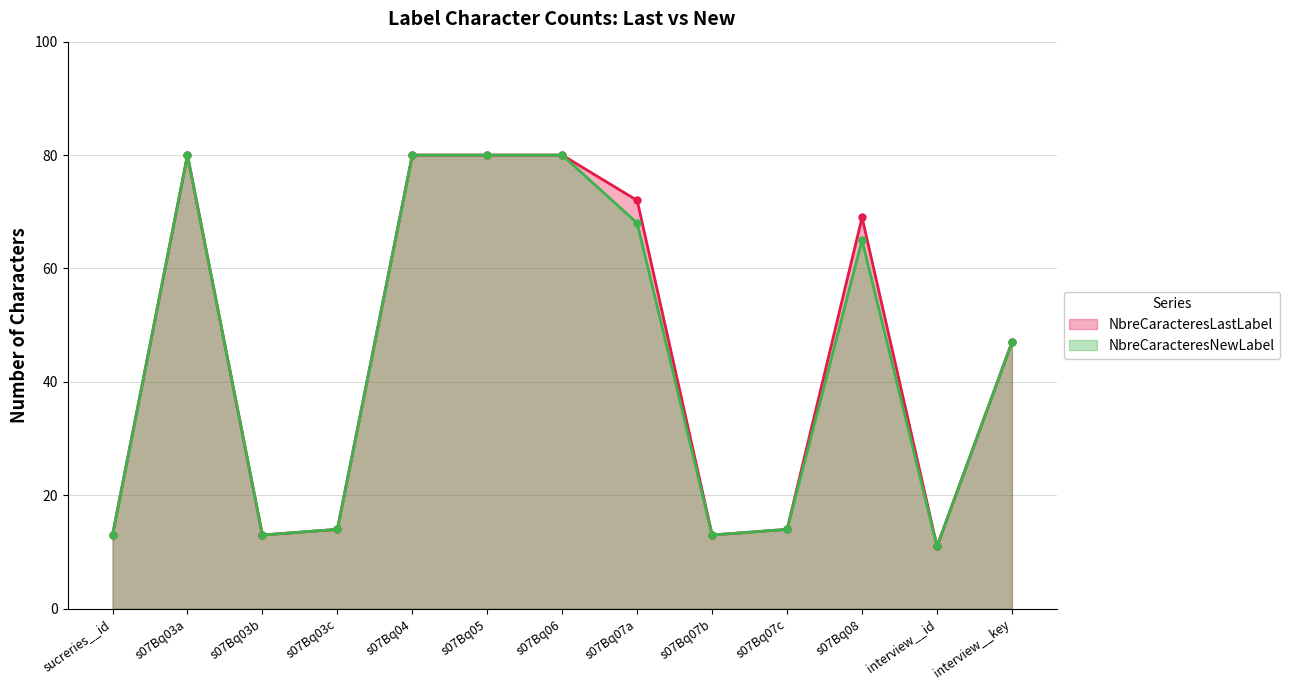

True or false: NbreCaracteresLastLabel and NbreCaracteresNewLabel cross at least once.

False